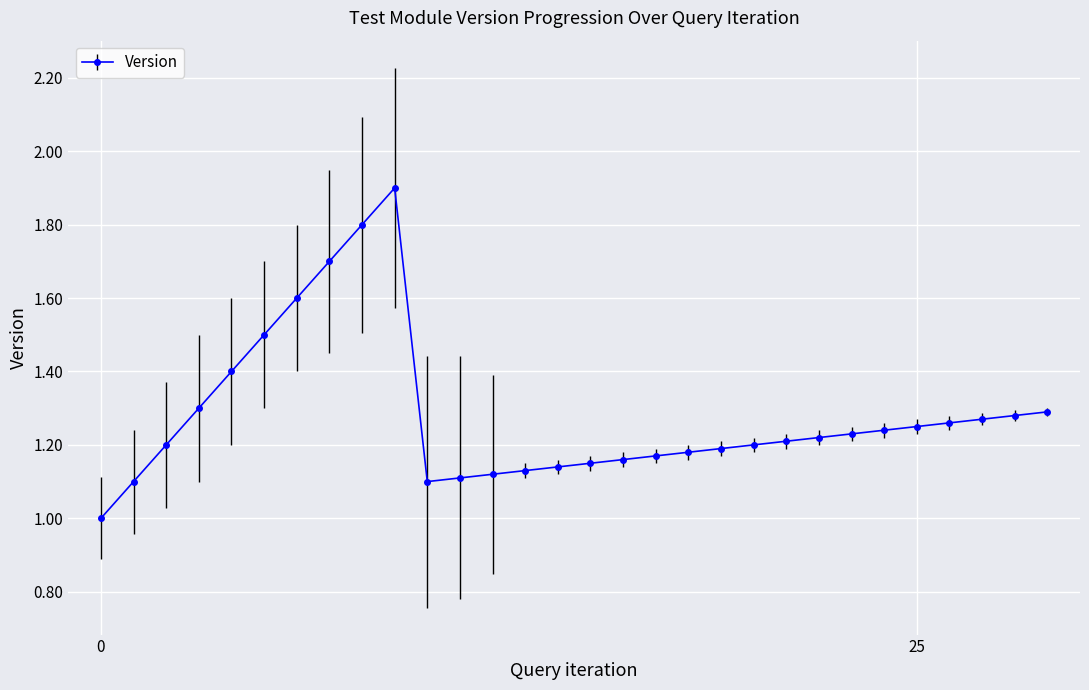

What is the sum of all values?

38.4